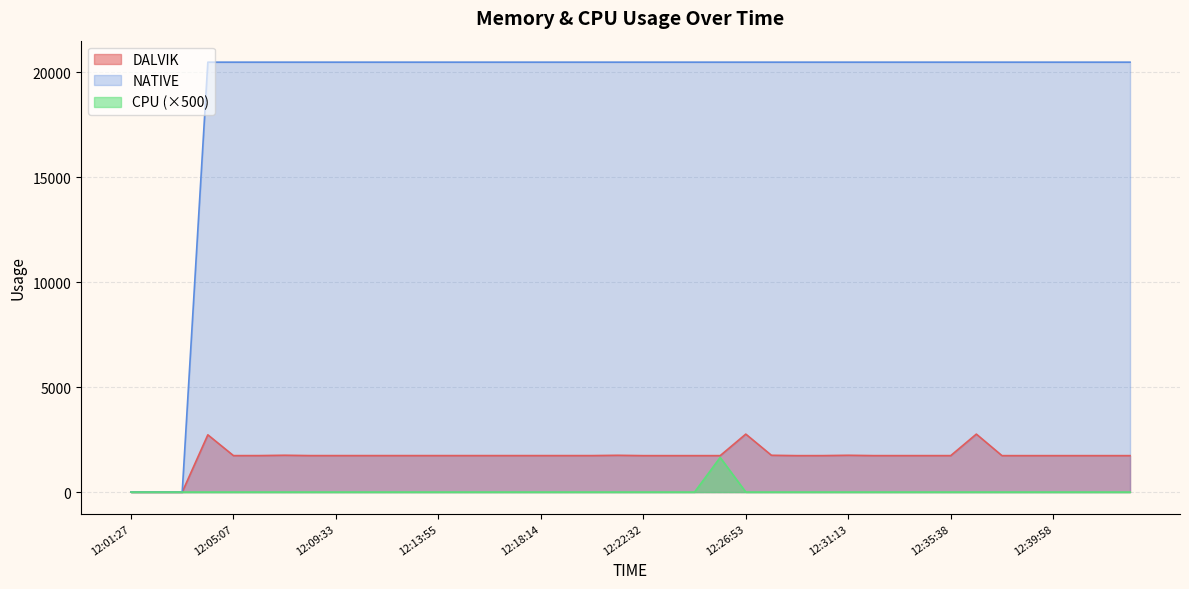

True or false: CPU and NATIVE cross at least once.

False